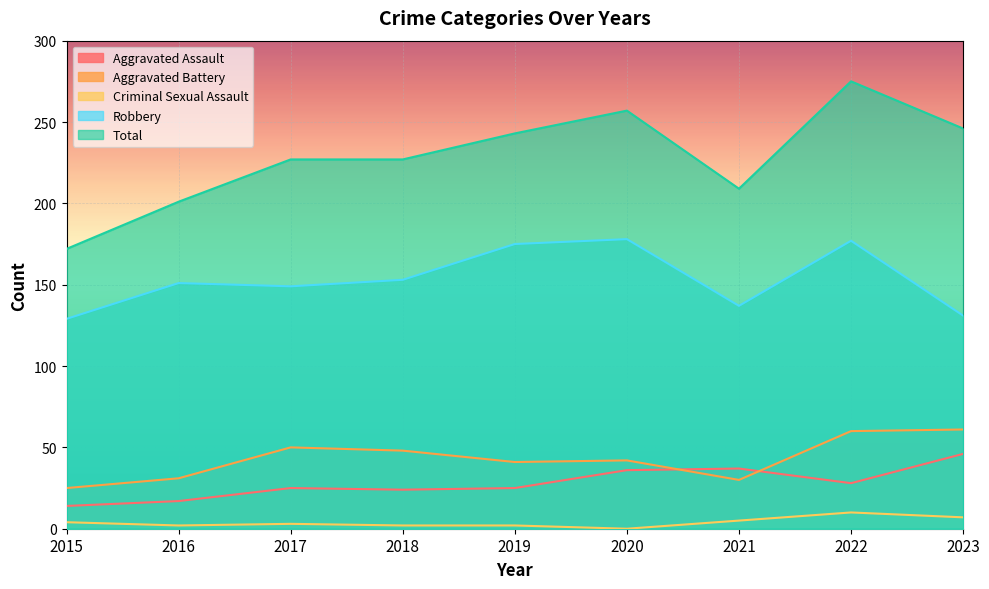

What is the sum of the Aggravated Assault values at 2017 and 2022?

53